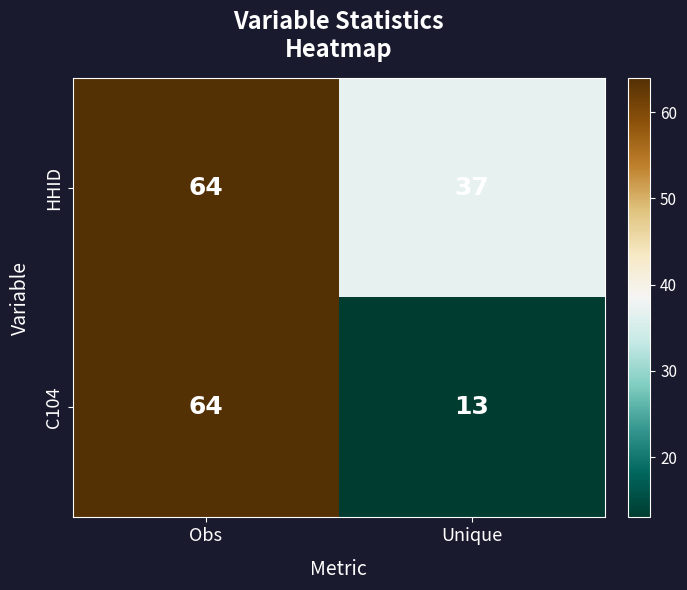

At which label is HHID closest to 50?

Unique